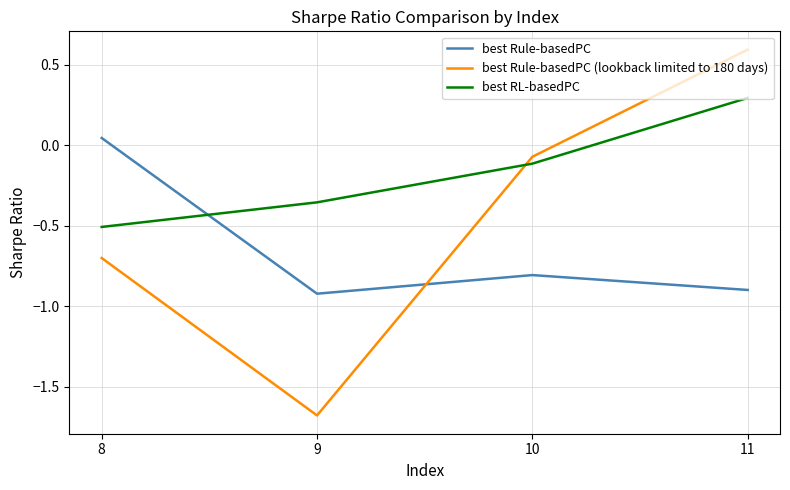

Rank the categories by best RL-basedPC value from highest to lowest.

11, 10, 9, 8